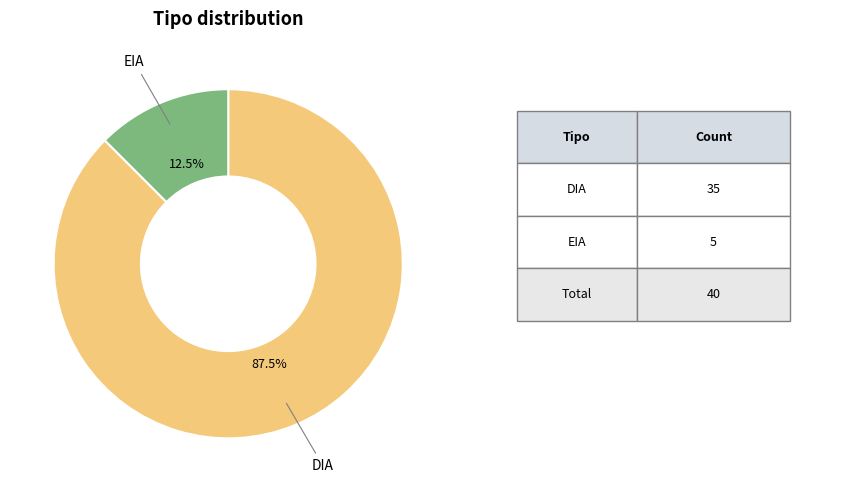

Count the number of slices in the pie.

2